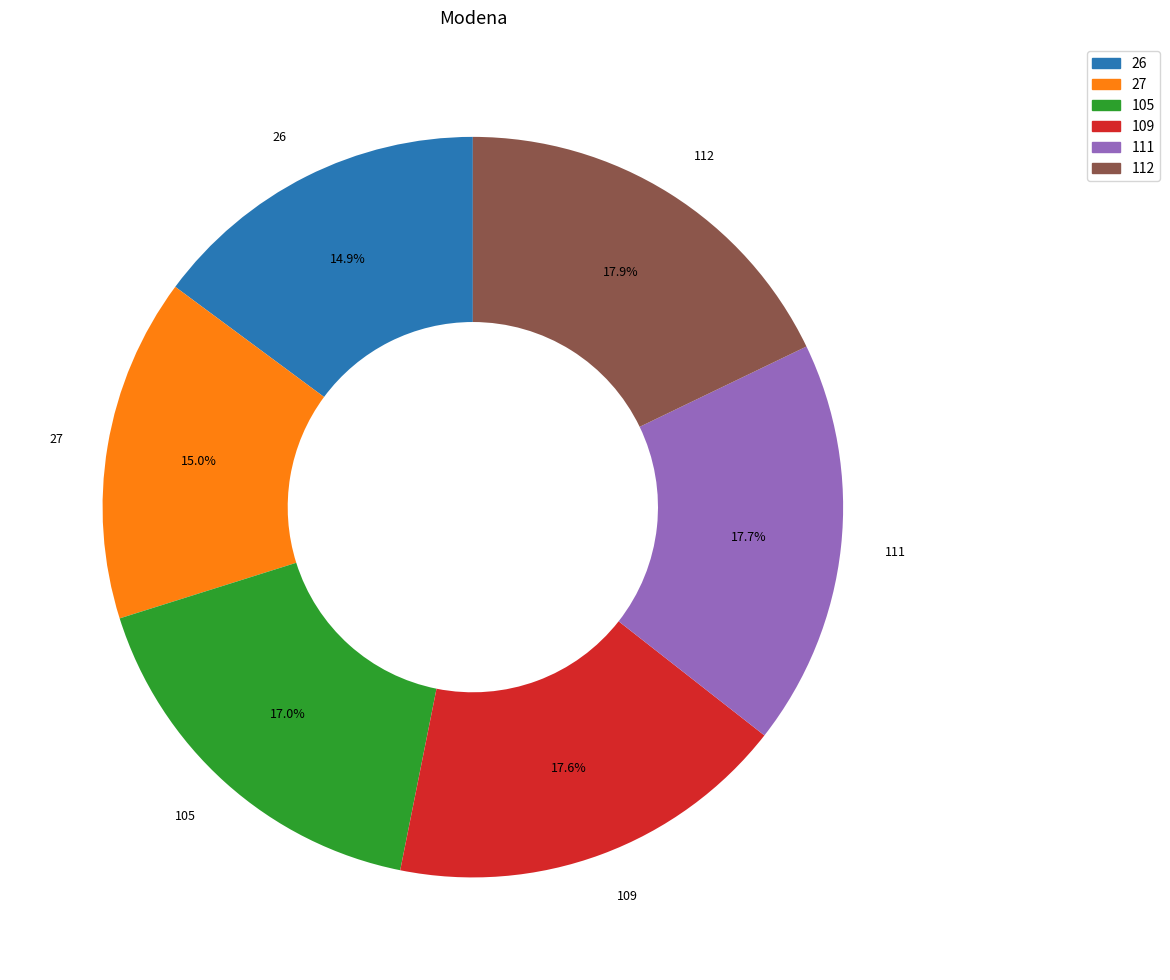

Is there a majority slice in this chart?

No